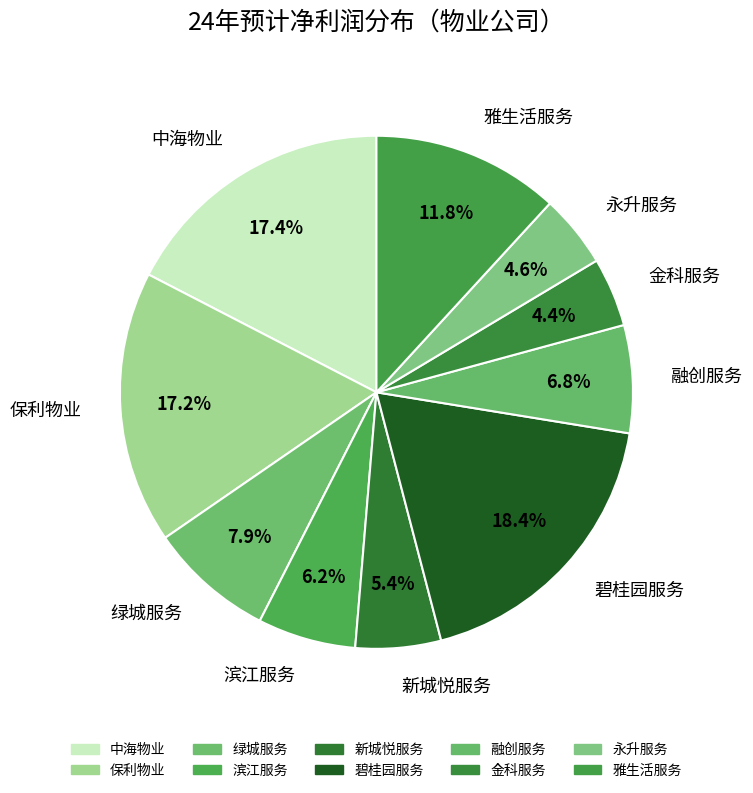

To the nearest percent, what is the average slice percentage?

10%